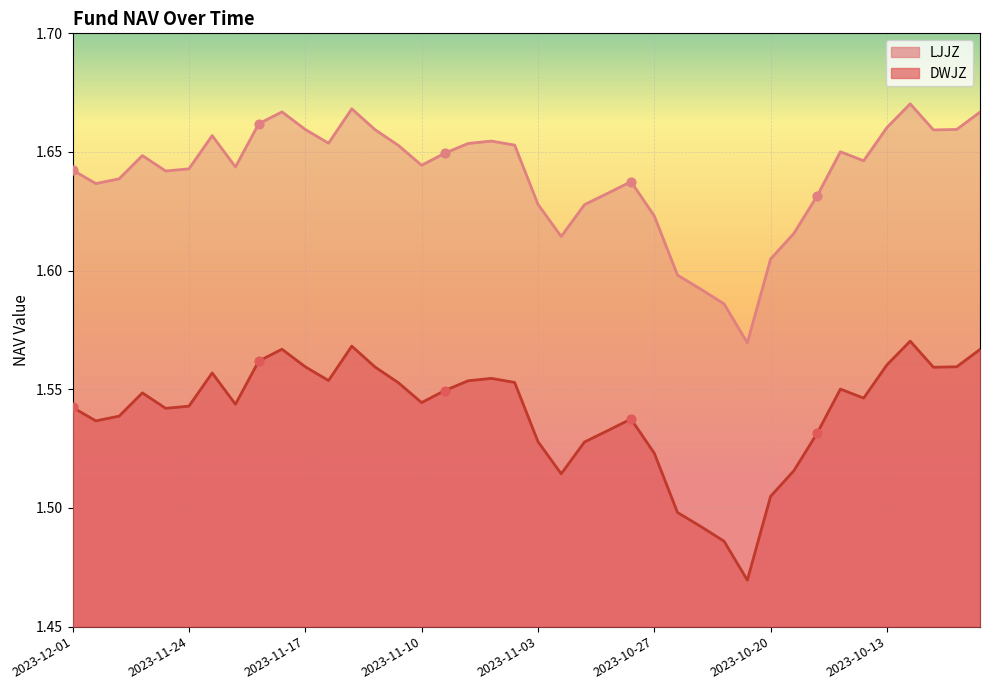

At which category is the sum across all series the highest?

2023-10-12